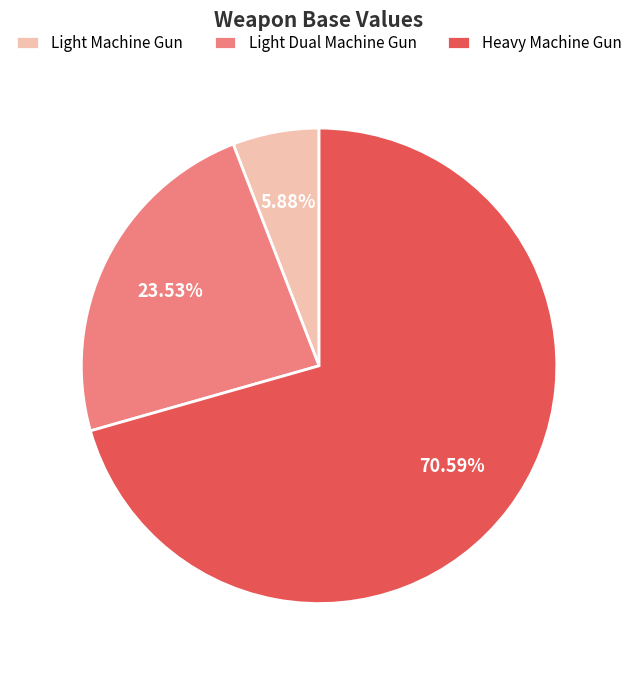

What is the total percentage of Light Dual Machine Gun and Light Machine Gun?

29.4%